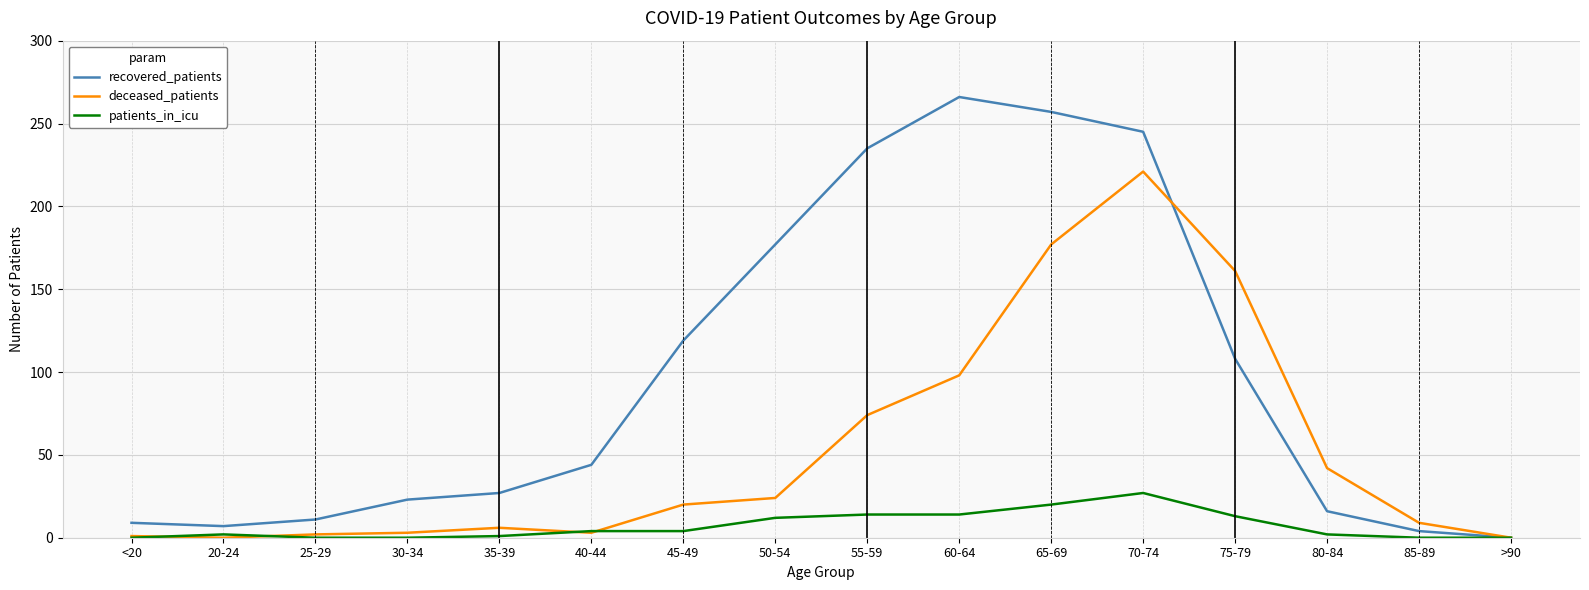

At which label is recovered_patients closest to 133?

45-49